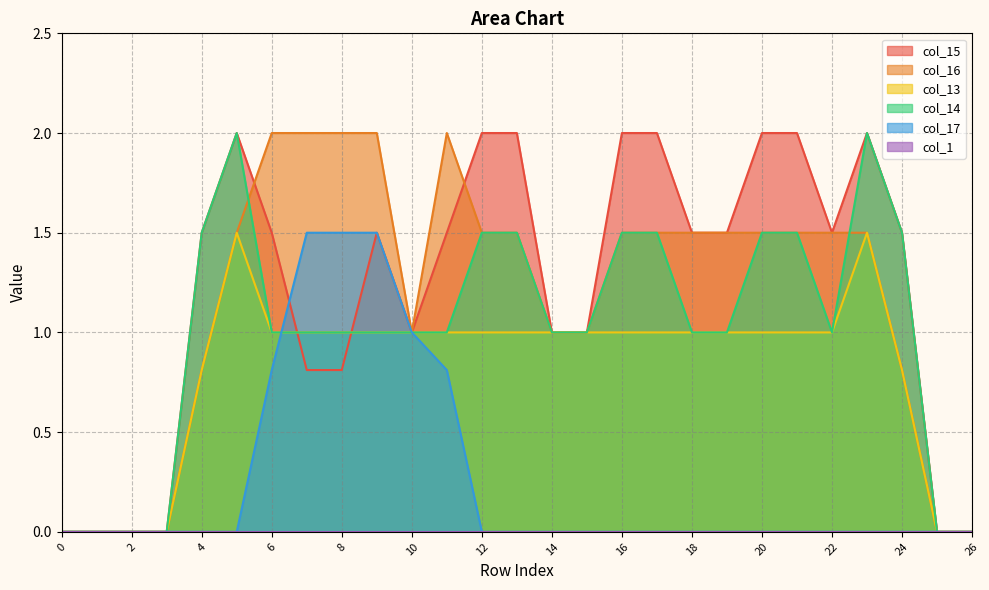

The value of col_16 at 4 is 0.8. True or false?

True